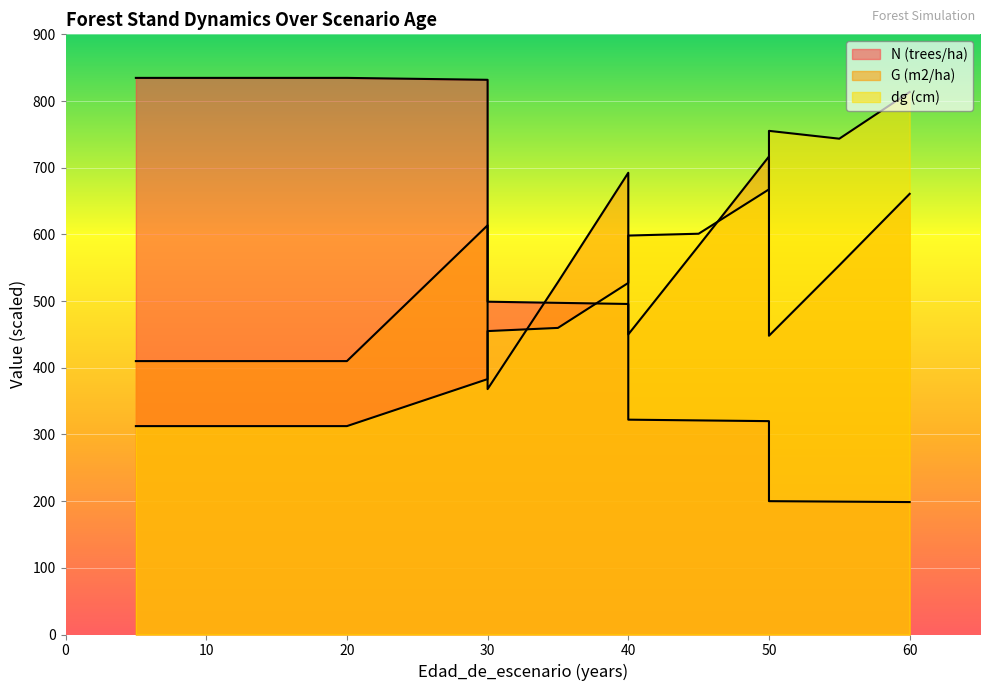

How many lines are shown in the chart?

3